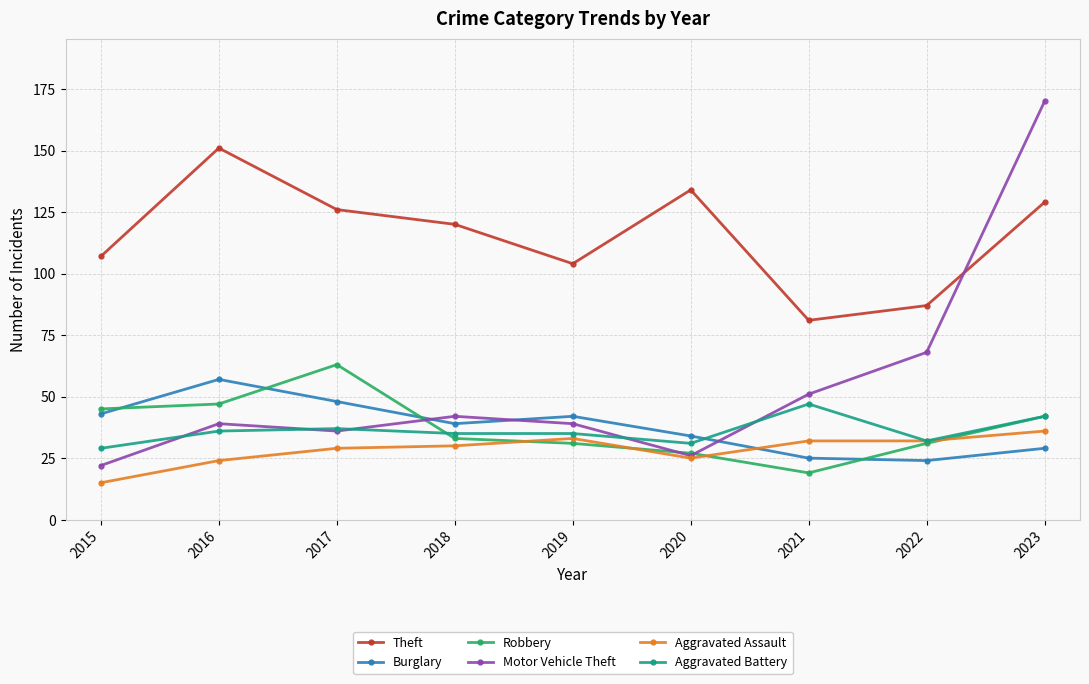

List the series in order of their peak value, lowest first.

Aggravated Assault, Aggravated Battery, Burglary, Robbery, Theft, Motor Vehicle Theft